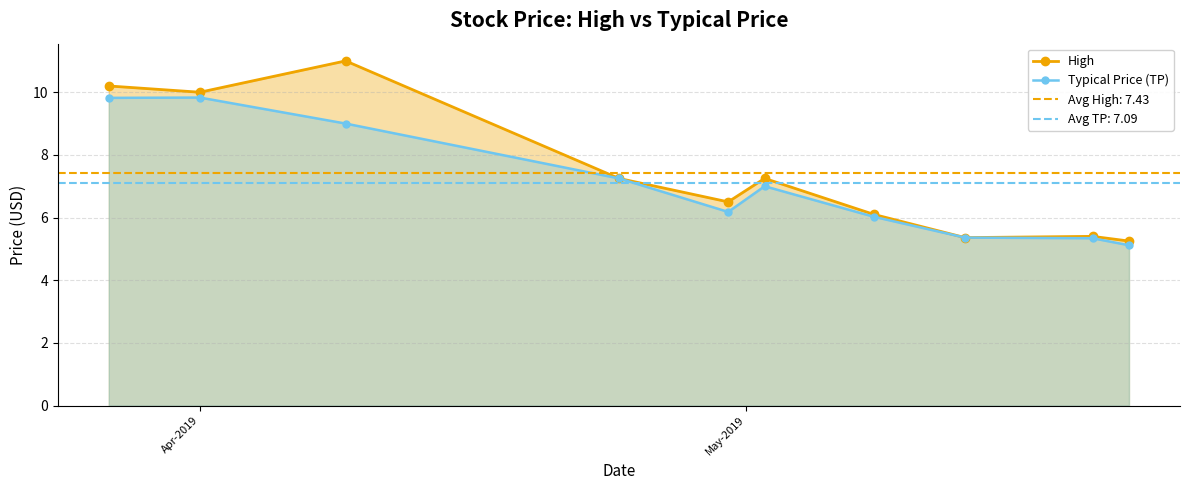

At how many categories does at least one series exceed 6?

7